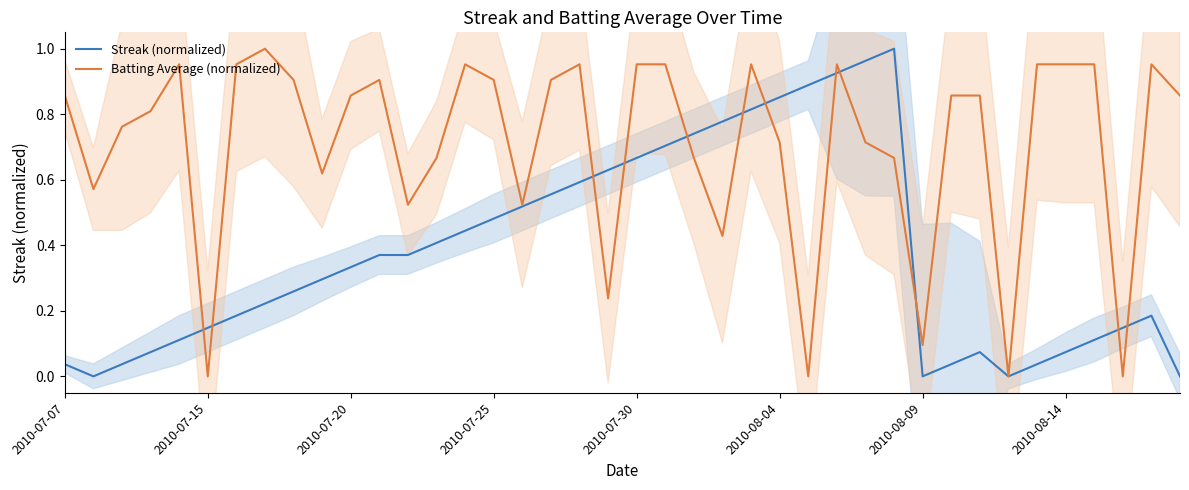

Reading left to right, list all the values displayed in this chart.

Streak (normalized): 0.0	0.0	0.0	0.1	0.1	0.1	0.2	0.2	0.3	0.3	0.3	0.4	0.4	0.4	0.4	0.5	0.5	0.6	0.6	0.6	0.7	0.7	0.7	0.8	0.8	0.9	0.9	0.9	1.0	1.0	0.0	0.0	0.1	0.0	0.0	0.1	0.1	0.1	0.2	0.0
Batting Average (normalized): 0.9	0.6	0.8	0.8	1.0	0.0	1.0	1.0	0.9	0.6	0.9	0.9	0.5	0.7	1.0	0.9	0.5	0.9	1.0	0.2	1.0	1.0	0.7	0.4	1.0	0.7	0.0	1.0	0.7	0.7	0.1	0.9	0.9	0.0	1.0	1.0	1.0	0.0	1.0	0.9